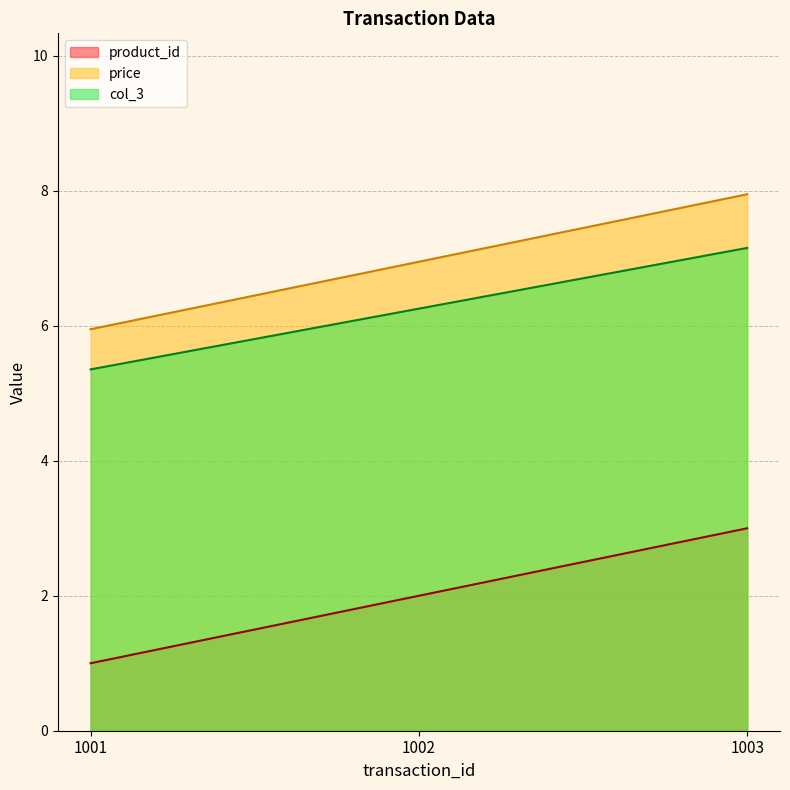

What is the average value of the price series?

7.0